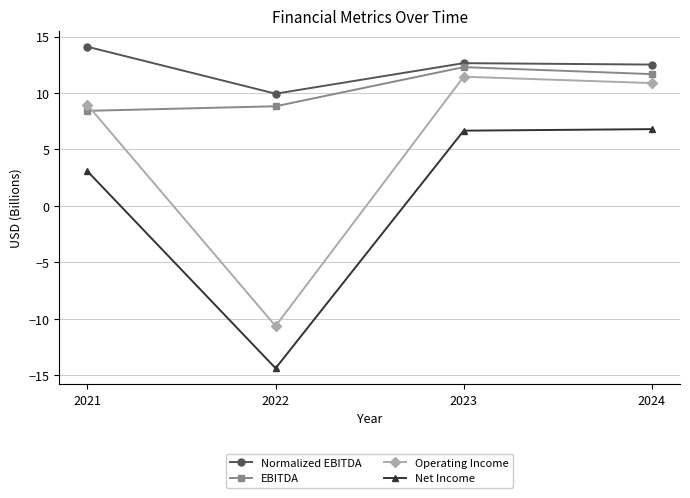

True or false: Operating Income and Net Income intersect in this chart.

False